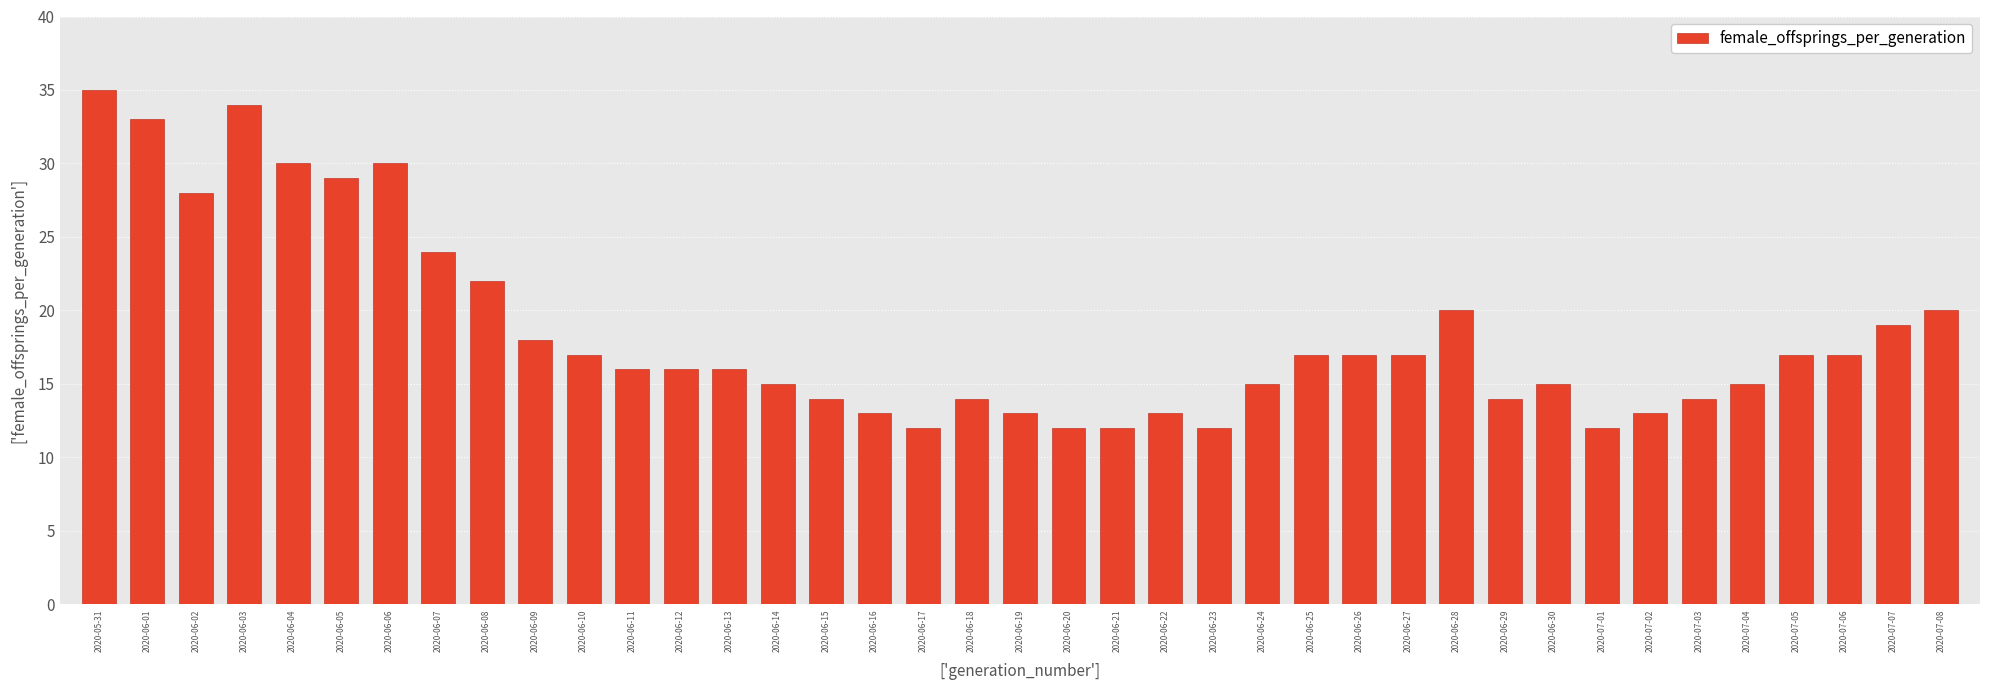

What is the label of the 12th bar from the left?

2020-06-11